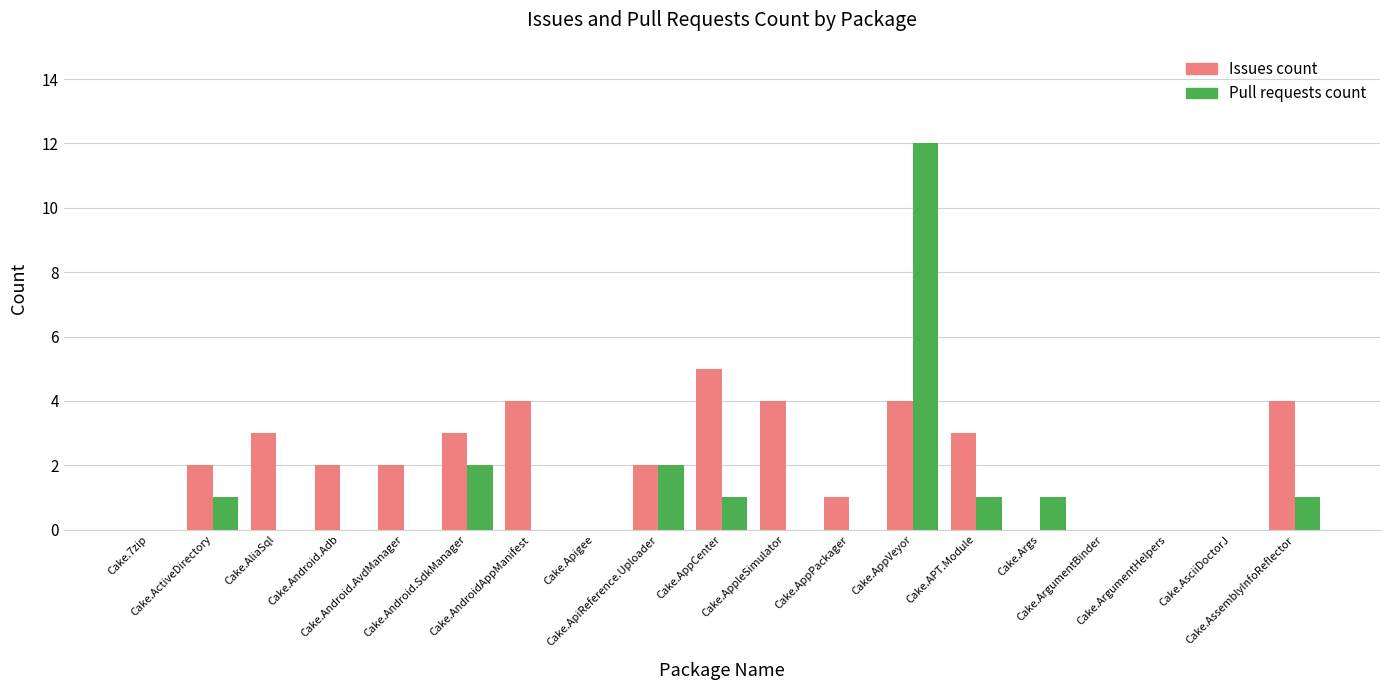

How many Issues count values are between 0 and 4?

18